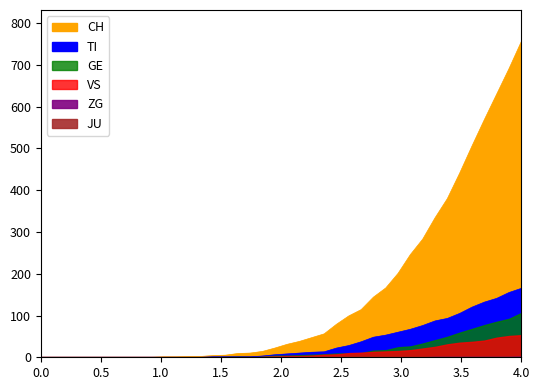

List the labels in order of CH value, smallest first.

0, 1, 2, 3, 4, 5, 6, 7, 8, 9, 10, 11, 12, 13, 14, 15, 16, 17, 18, 19, 20, 21, 22, 23, 24, 25, 26, 27, 28, 29, 30, 31, 32, 33, 34, 35, 36, 37, 38, 39